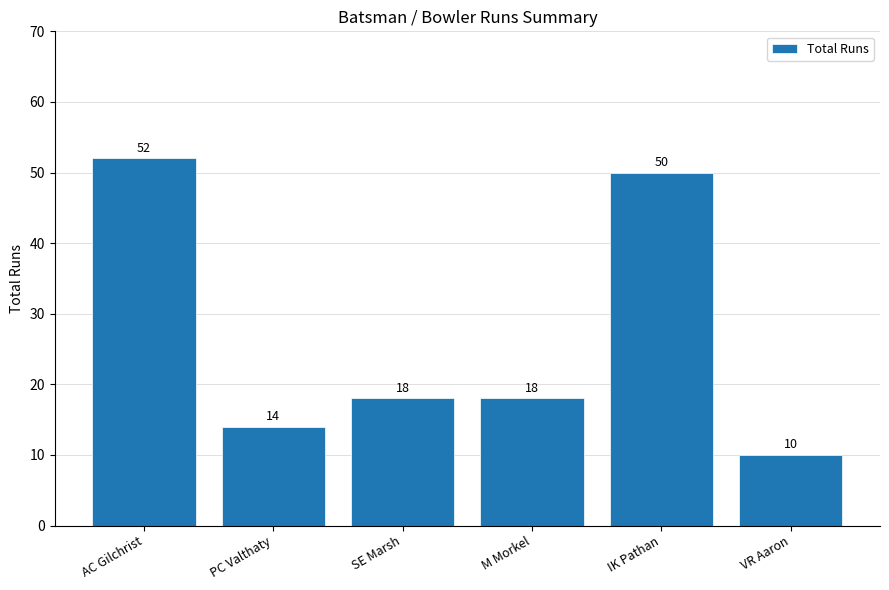

What is the difference between the maximum and minimum values?

42